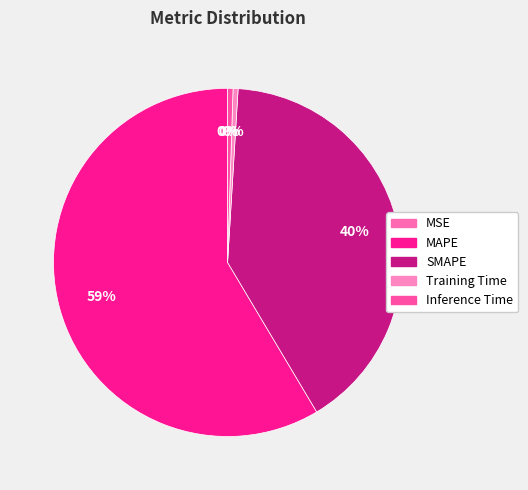

To the nearest percent, what is the difference between the SMAPE and Inference Time slice percentages?

40%